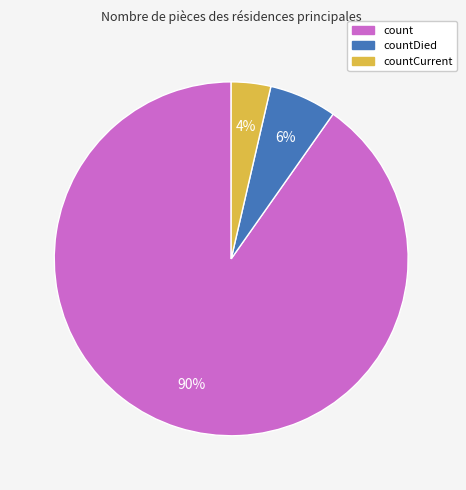

To the nearest percent, what is the average slice percentage?

33%